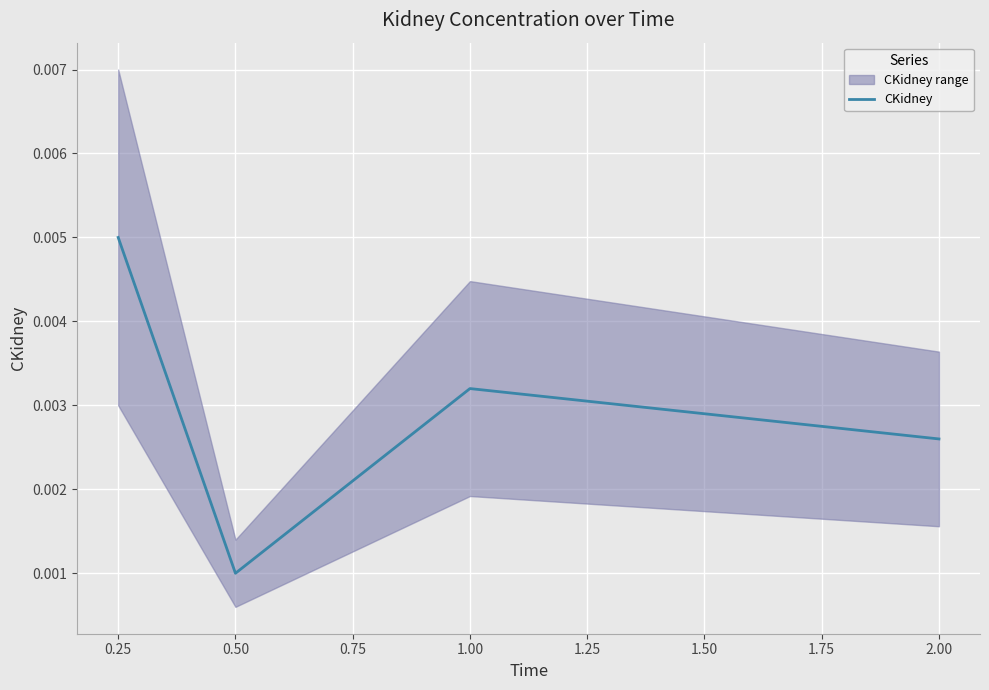

How many interior local peaks does the CKidney series have?

1